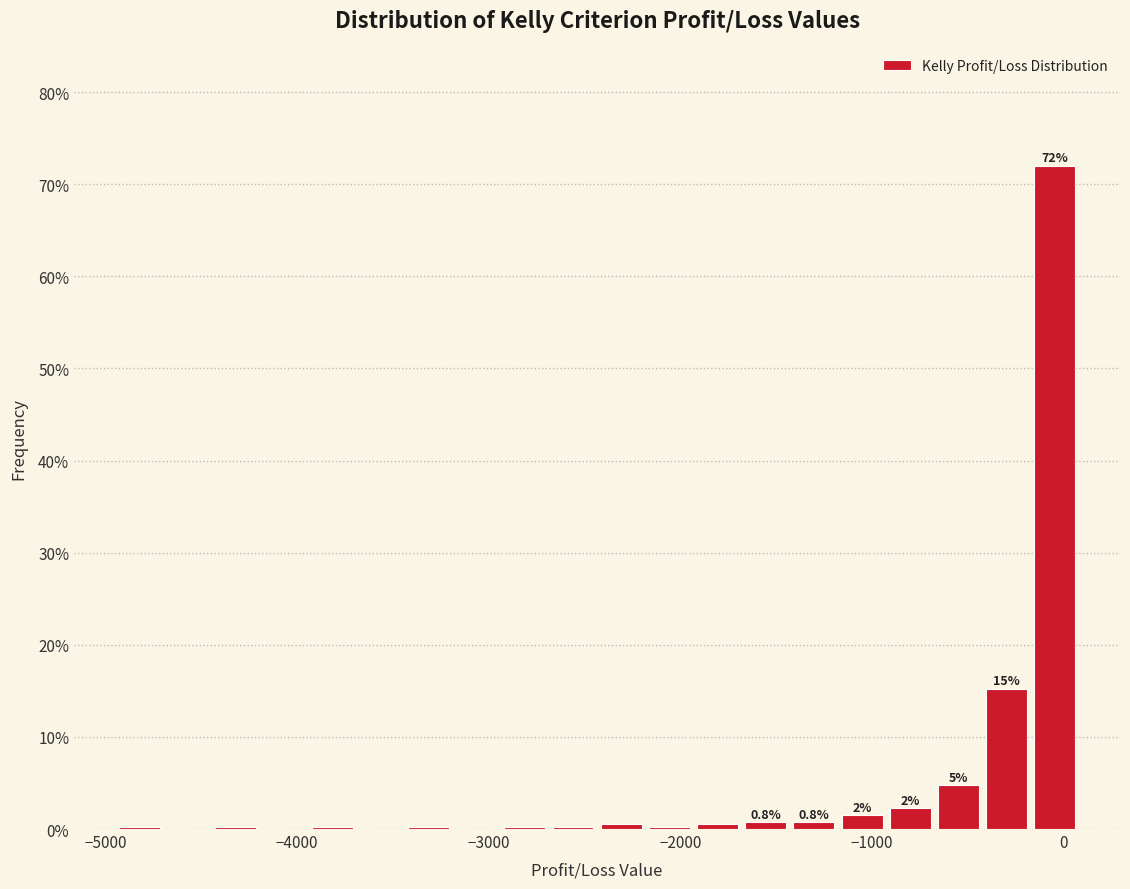

Read against the x-axis, roughly where is the centre of the tallest bar?

0